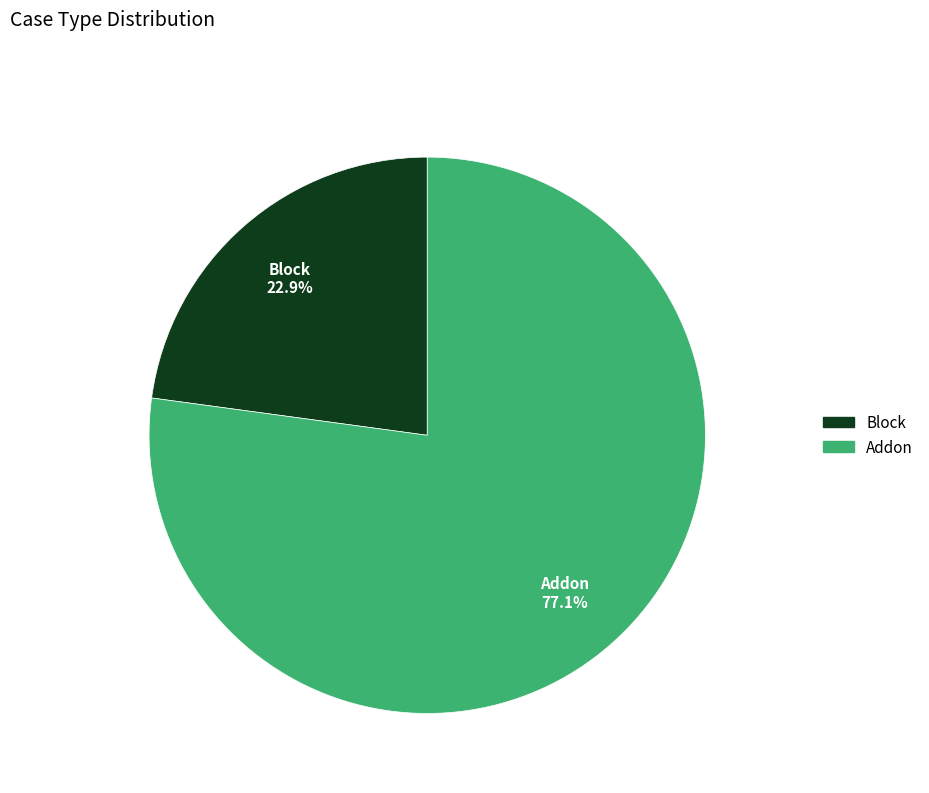

How many slices are in this pie chart?

2